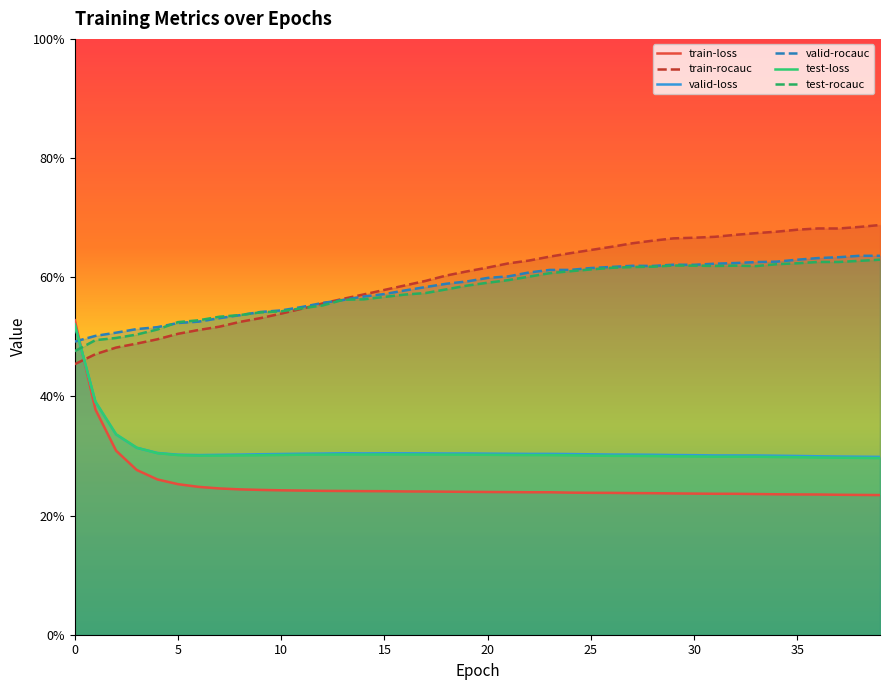

Which series ends up on top after the final intersection of valid-rocauc and train-rocauc?

train-rocauc